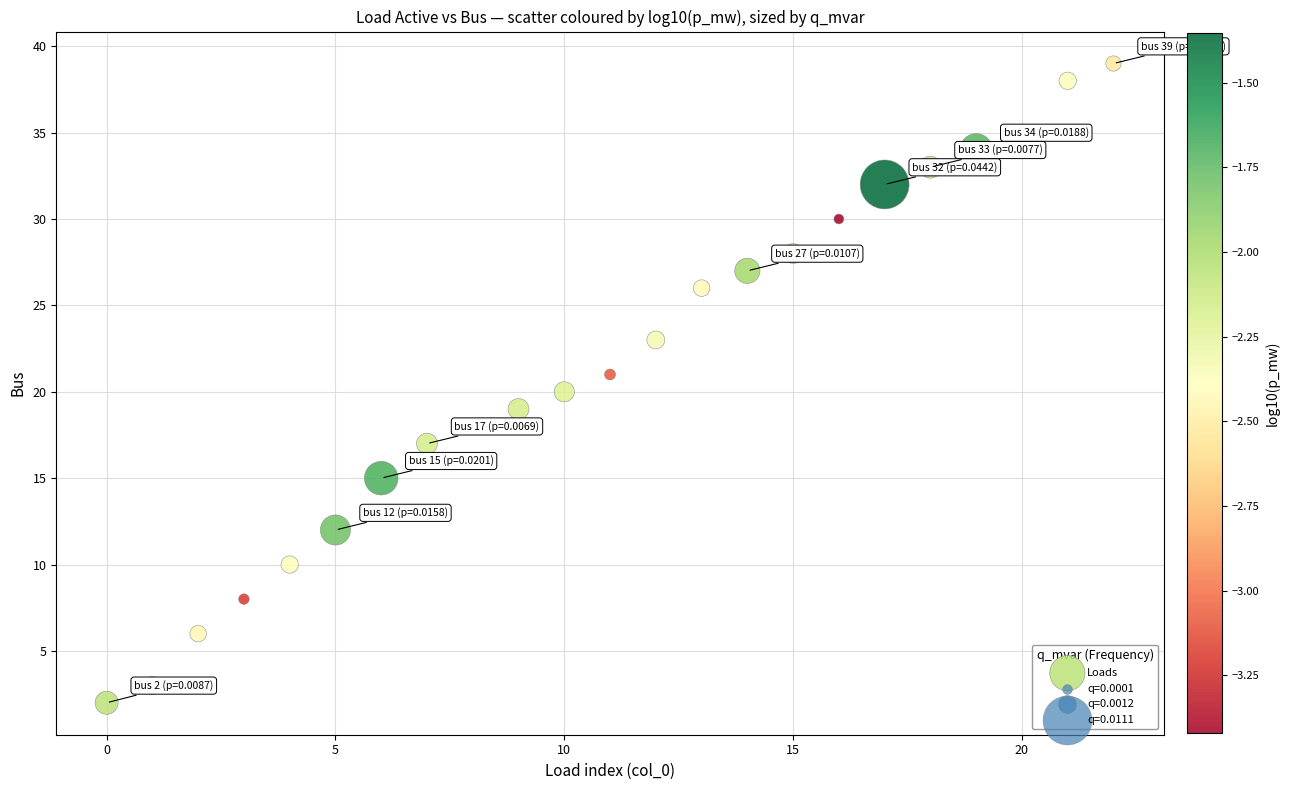

What is the range of Y values (max minus min)?

37